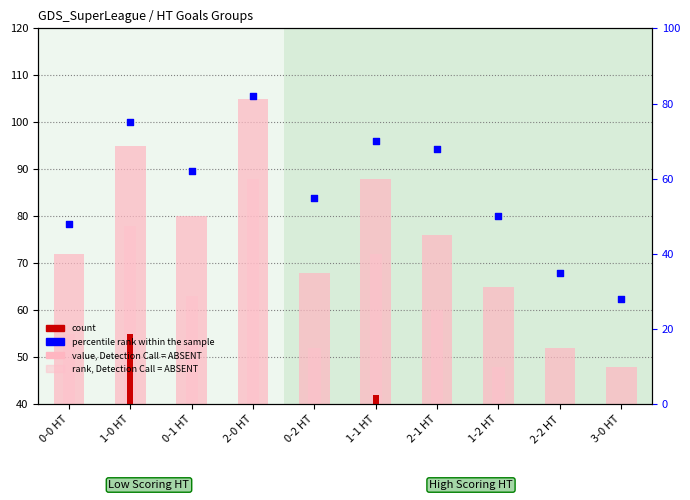

Which series contains the lowest Y value?

count